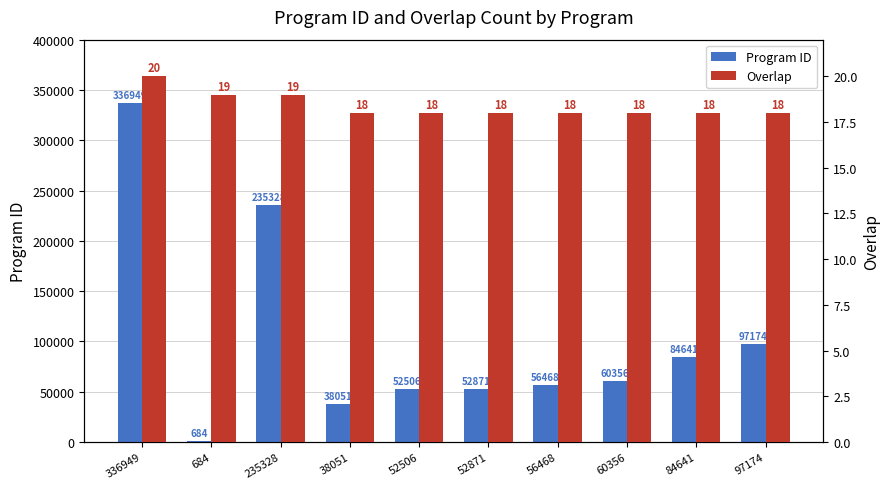

List the series in order of their overall mean, highest first.

Program ID, Overlap